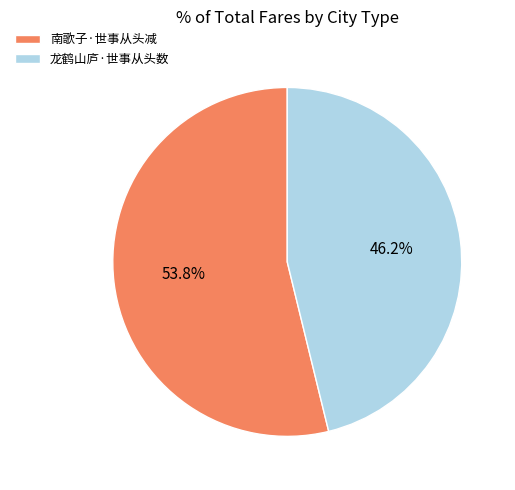

To the nearest percent, what is the average slice percentage?

50%